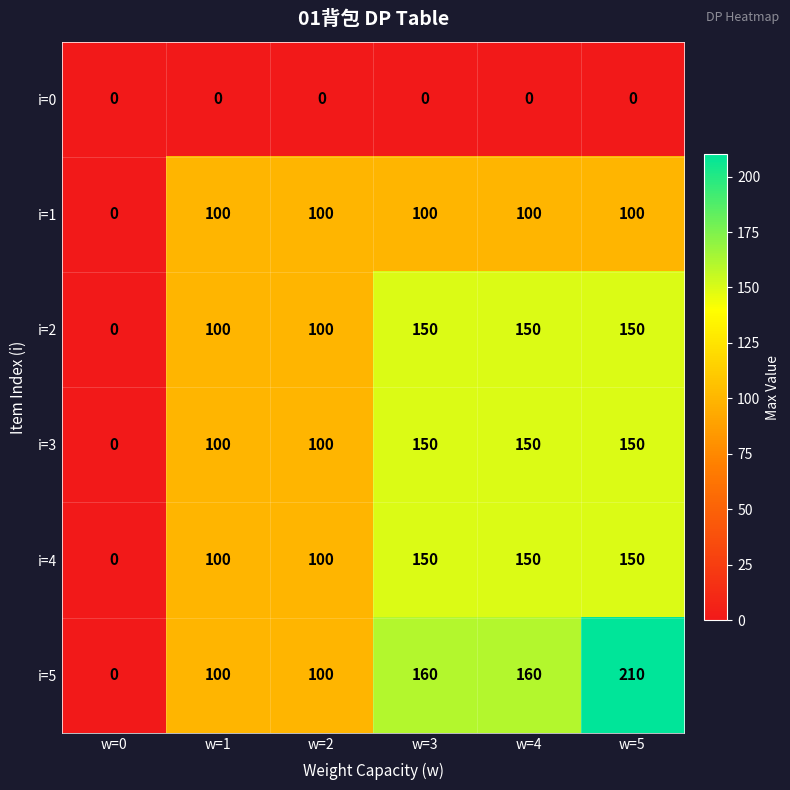

What is the difference between the second highest and minimum values in the i=4 series?

150